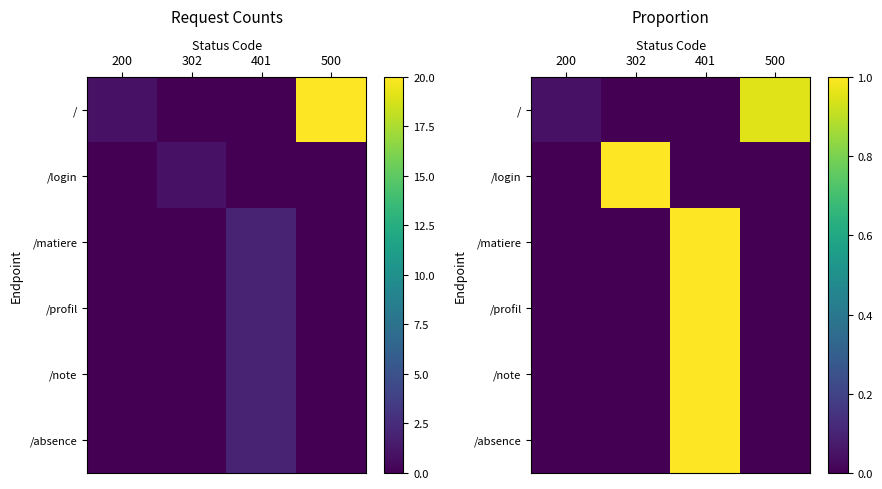

Which has a higher value, 302 or 200?

200